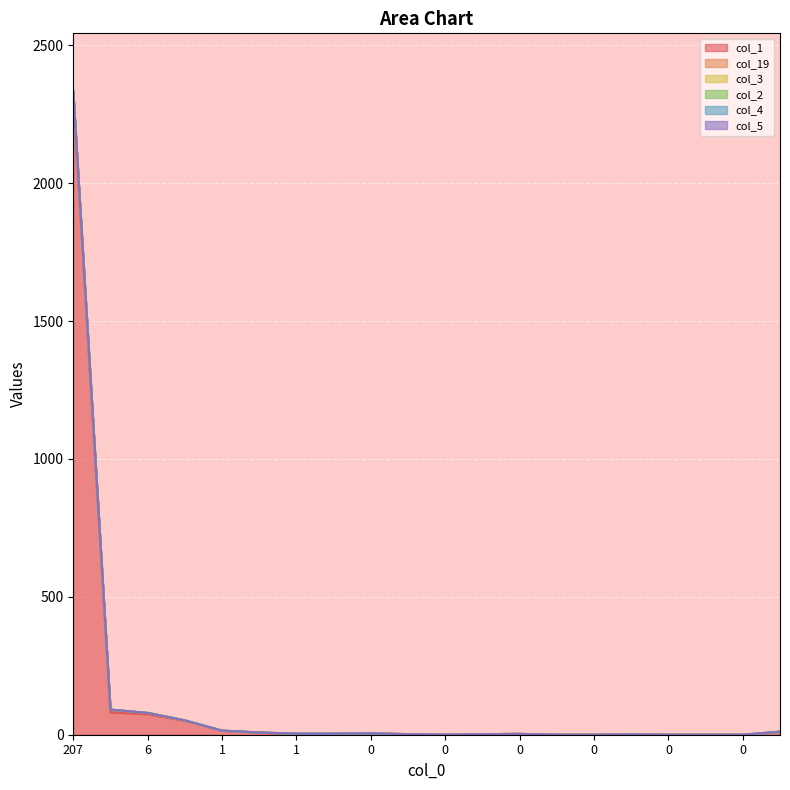

Is the value of col_2 at 0 greater than the value of col_5 at 0?

No